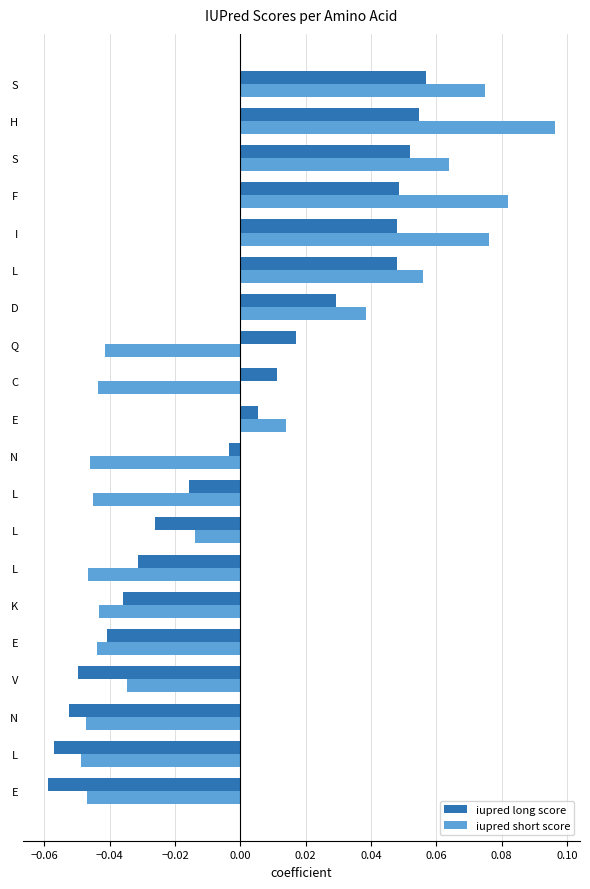

What are all the series names shown in the legend?

iupred long score, iupred short score